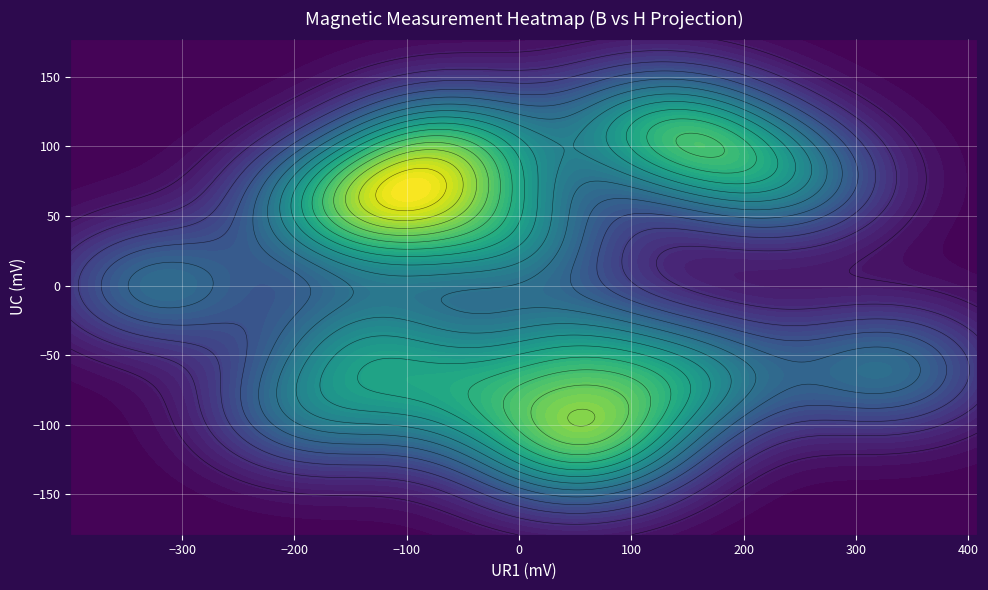

What is the minimum value shown in the chart?

-95813.7